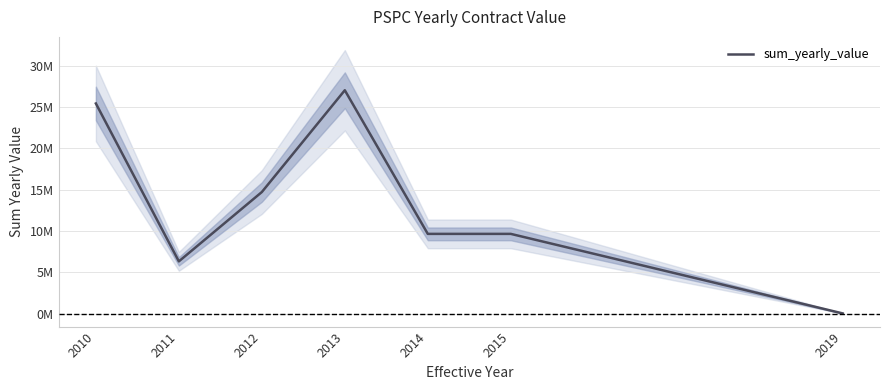

What is the greatest value displayed?

27047424.1